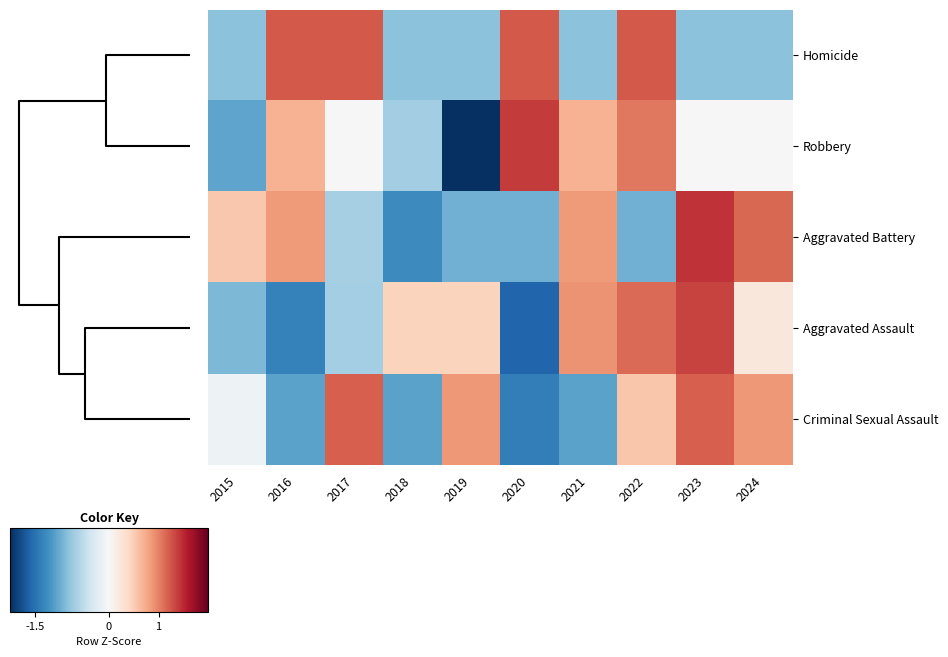

Reading left to right, transcribe all the data shown in this chart.

Homicide: 2015=-0.8	2016=1.2	2017=1.2	2018=-0.8	2019=-0.8	2020=1.2	2021=-0.8	2022=1.2	2023=-0.8	2024=-0.8
Robbery: 2015=-1.0	2016=0.7	2017=0.0	2018=-0.7	2019=-2.1	2020=1.4	2021=0.7	2022=1.0	2023=0.0	2024=0.0
Aggravated Battery: 2015=0.5	2016=0.8	2017=-0.7	2018=-1.3	2019=-1.0	2020=-1.0	2021=0.8	2022=-1.0	2023=1.4	2024=1.1
Aggravated Assault: 2015=-0.9	2016=-1.4	2017=-0.7	2018=0.5	2019=0.5	2020=-1.6	2021=0.9	2022=1.1	2023=1.4	2024=0.2
Criminal Sexual Assault: 2015=-0.1	2016=-1.1	2017=1.2	2018=-1.1	2019=0.9	2020=-1.4	2021=-1.1	2022=0.5	2023=1.2	2024=0.9